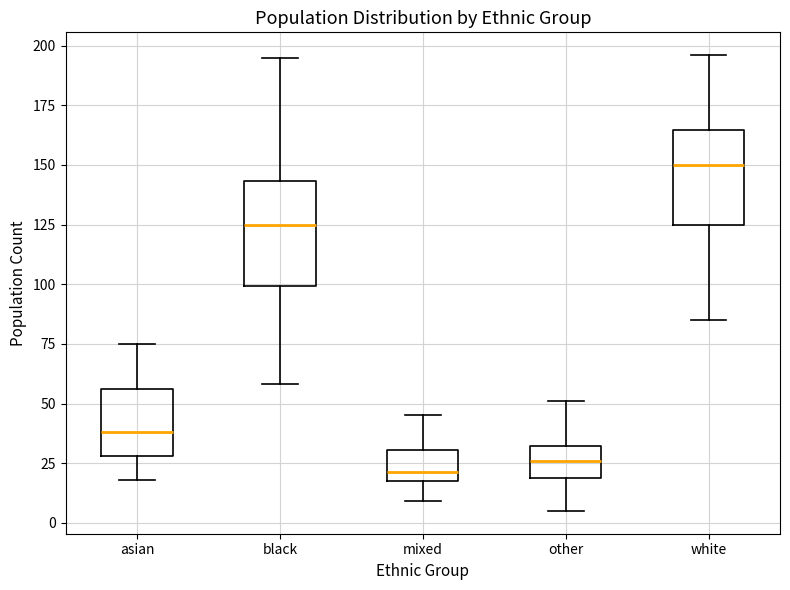

Where does the lower whisker of the box for mixed end on the y-axis? The values are not printed on the chart, so give them approximately, as read against the axis.

10